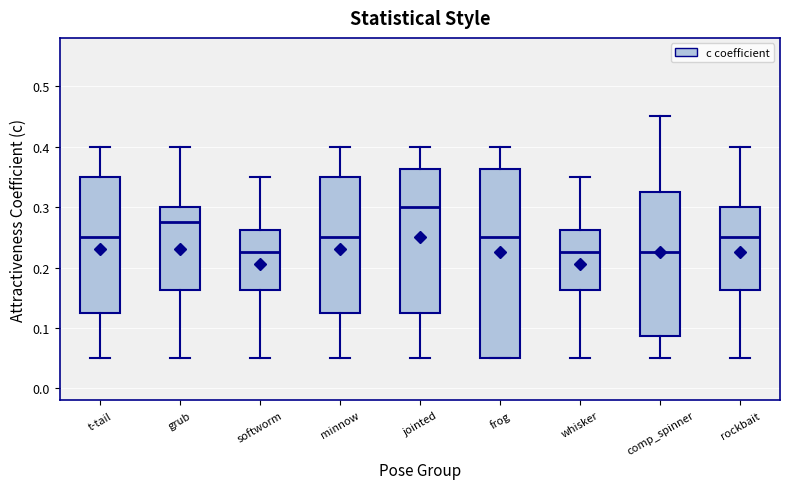

Reading left to right, read every box against the y-axis: the position of its median line, the range the box covers, and the ends of its whiskers. The values are not printed on the chart, so give them approximately, as read against the axis.

t-tail: median 0.25, box 0.13 to 0.35, whiskers 0.05 to 0.40
grub: median 0.28, box 0.16 to 0.30, whiskers 0.05 to 0.40
softworm: median 0.23, box 0.16 to 0.26, whiskers 0.05 to 0.35
minnow: median 0.25, box 0.13 to 0.35, whiskers 0.05 to 0.40
jointed: median 0.30, box 0.13 to 0.36, whiskers 0.05 to 0.40
frog: median 0.25, box 0.05 to 0.36, whiskers 0.05 to 0.40
whisker: median 0.23, box 0.16 to 0.26, whiskers 0.05 to 0.35
comp_spinner: median 0.23, box 0.09 to 0.33, whiskers 0.05 to 0.45
rockbait: median 0.25, box 0.16 to 0.30, whiskers 0.05 to 0.40